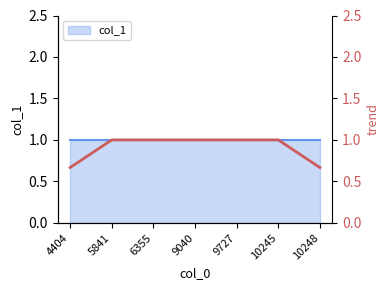

How many data points are less than 1?

2